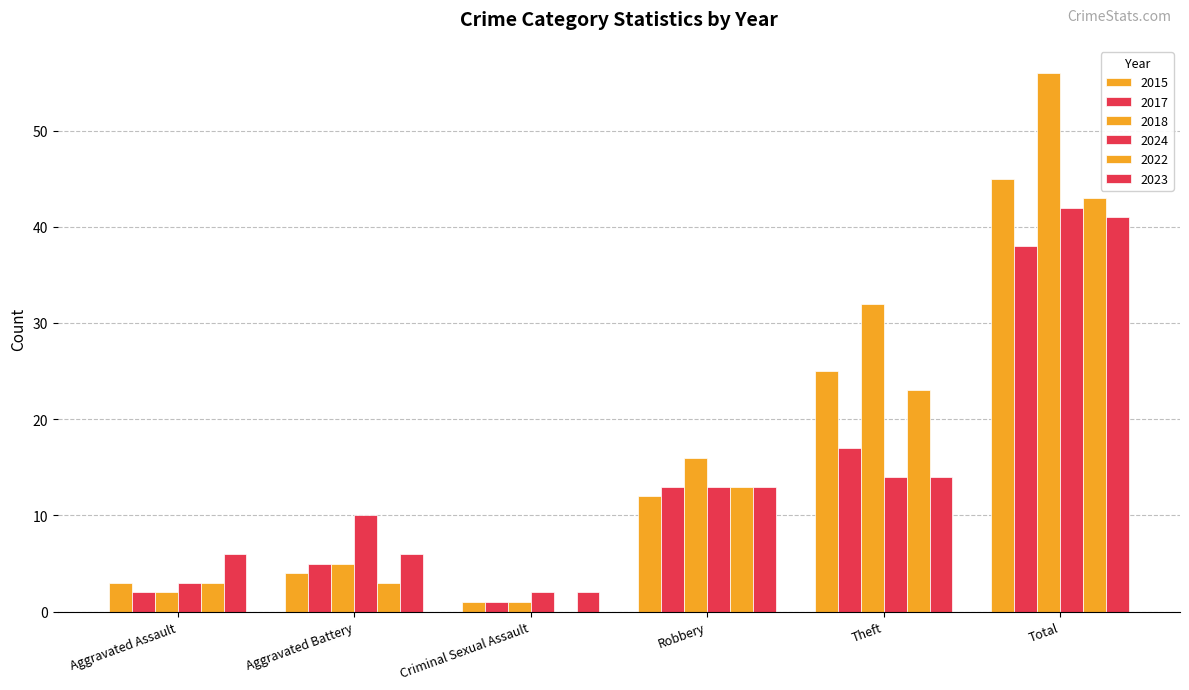

Does the chart contain stacked bars?

No